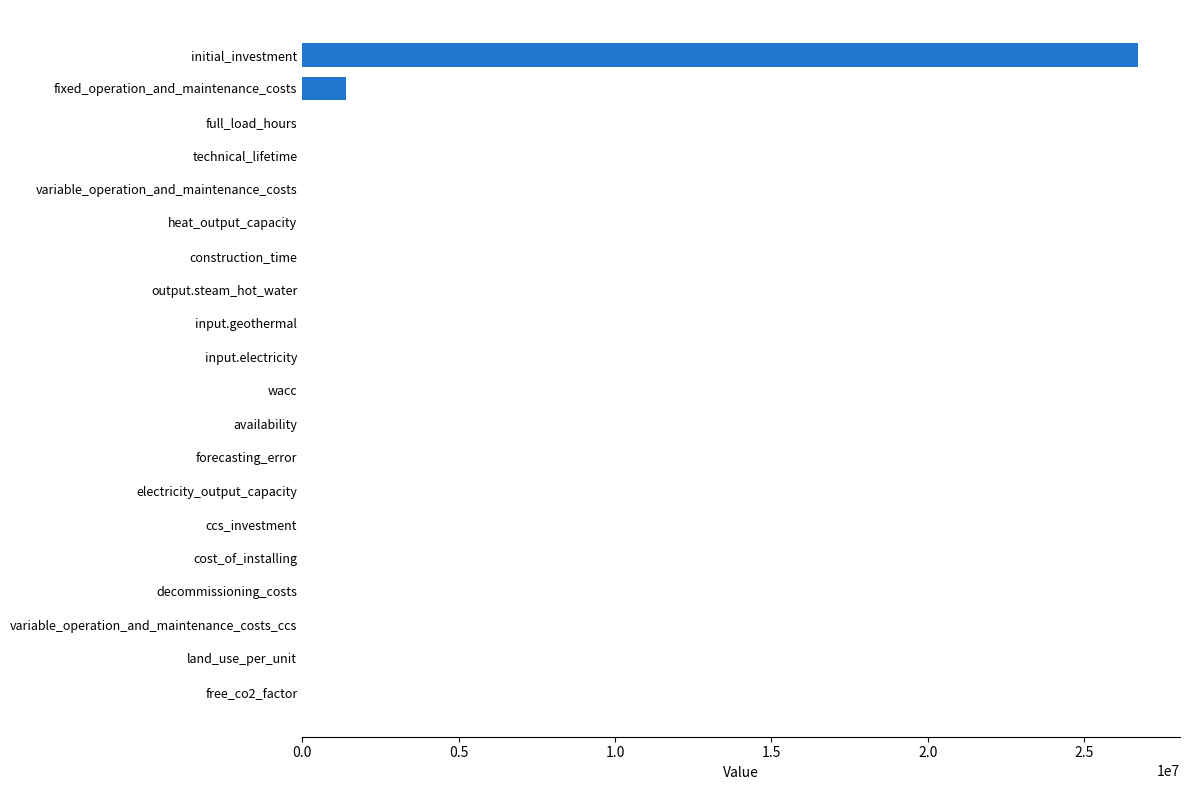

True or false: the data shows -11853743.8 at land_use_per_unit.

False